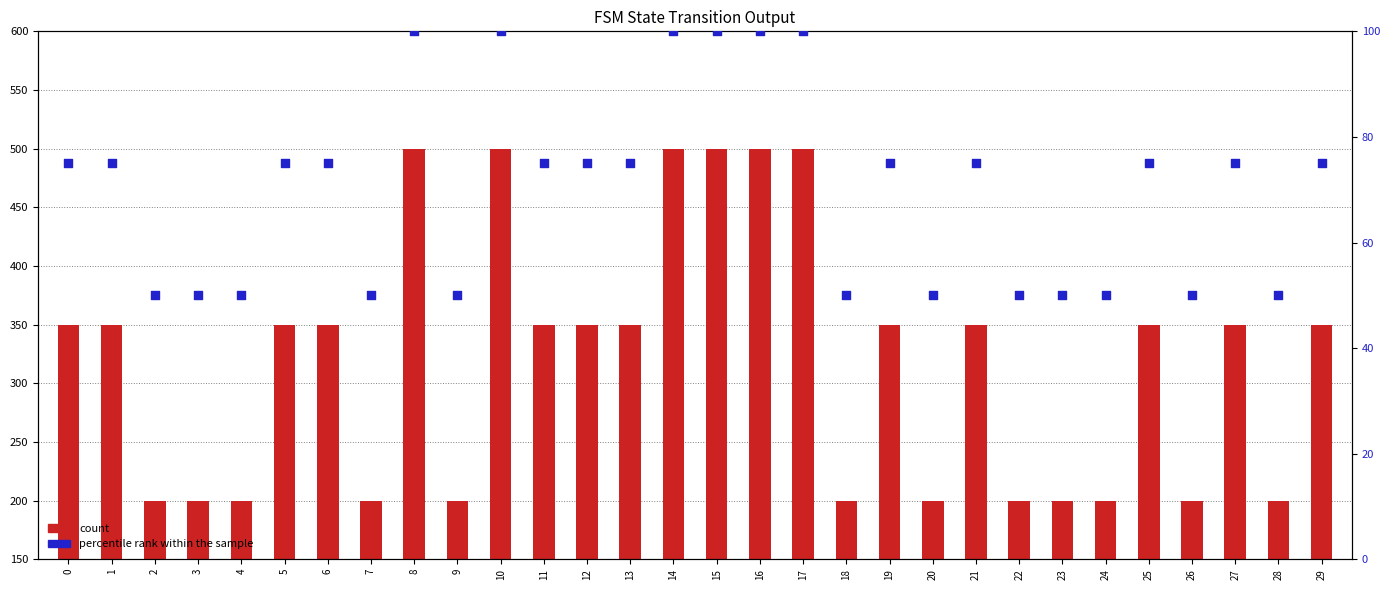

What is the total value across all series at 26?

250